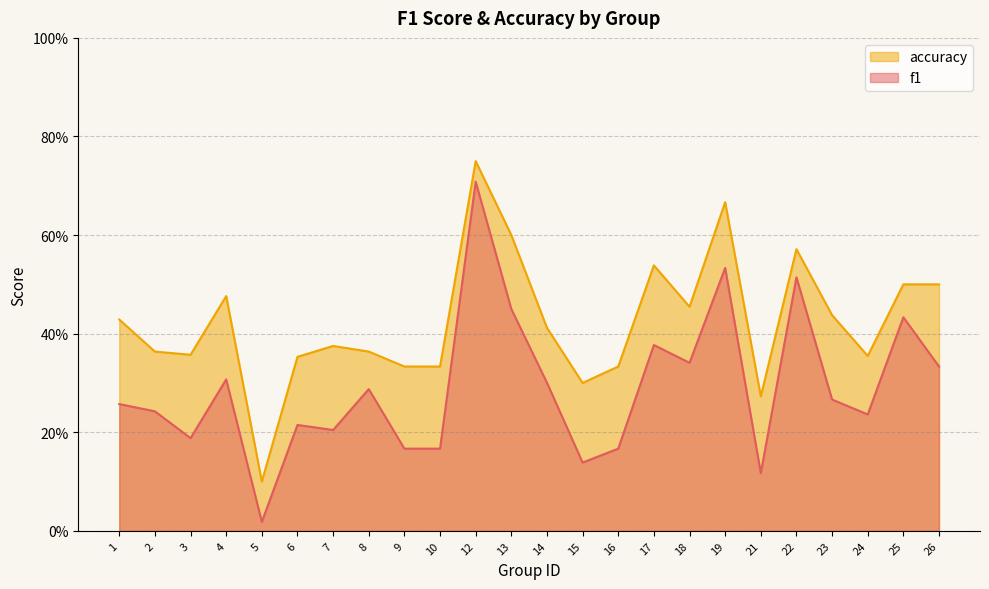

Reading left to right, list all the values displayed in this chart.

f1: 0.3	0.2	0.2	0.3	0.0	0.2	0.2	0.3	0.2	0.2	0.7	0.5	0.3	0.1	0.2	0.4	0.3	0.5	0.1	0.5	0.3	0.2	0.4	0.3
accuracy: 0.4	0.4	0.4	0.5	0.1	0.4	0.4	0.4	0.3	0.3	0.8	0.6	0.4	0.3	0.3	0.5	0.5	0.7	0.3	0.6	0.4	0.4	0.5	0.5